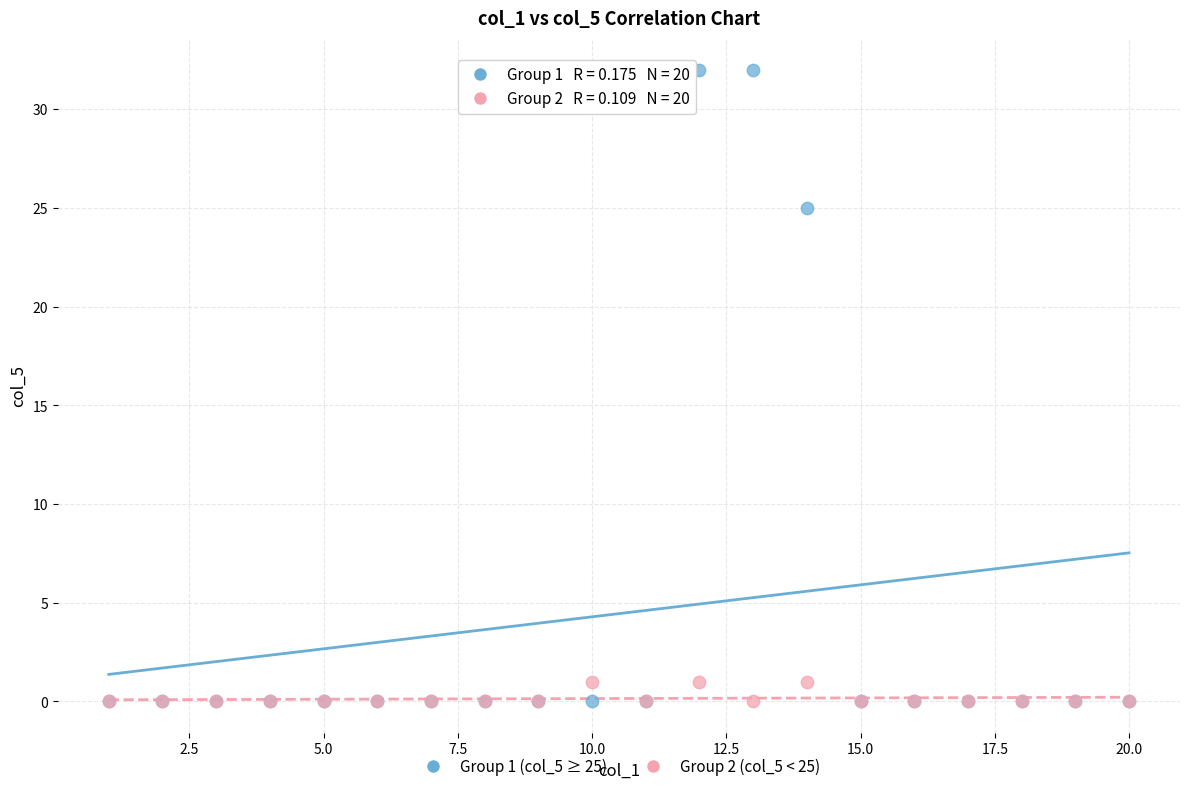

Across all series, what Y value is closest to 16?

25